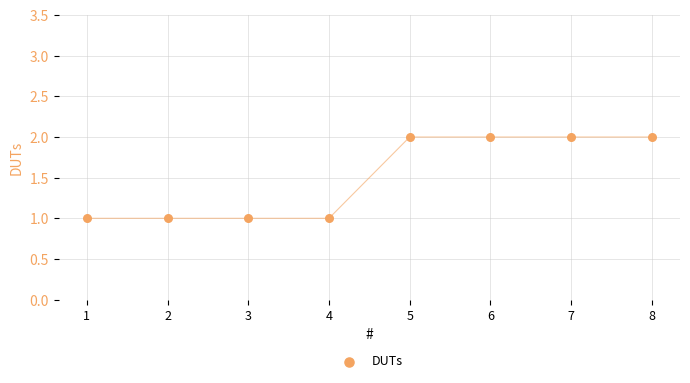

What is the average X value?

4